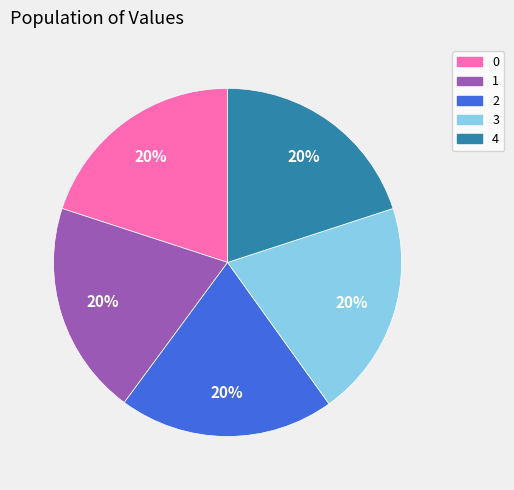

Does 2 account for over 50% of the chart?

No